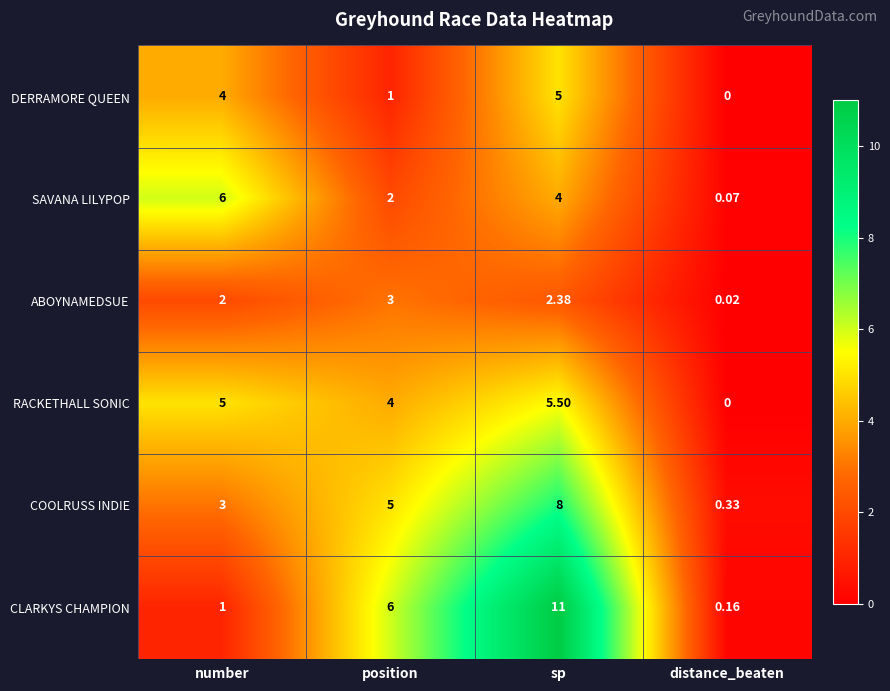

At which category is the sum across all series the highest?

sp